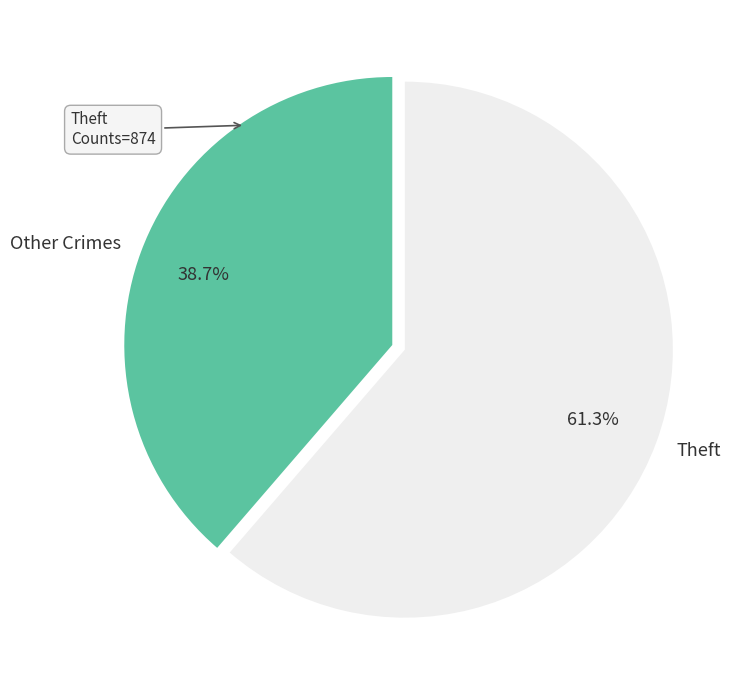

Does Other Crimes represent more than half of the total?

No